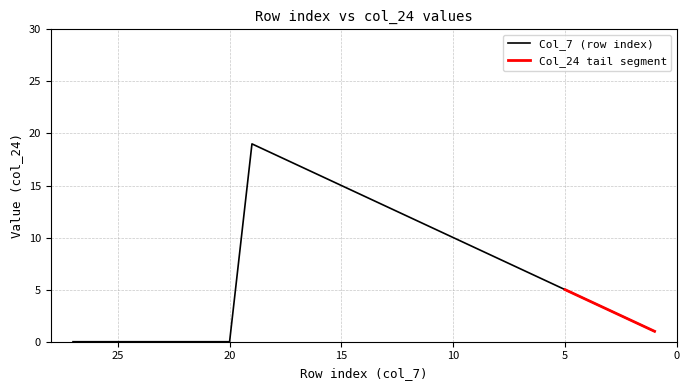

Reading right to left, what are all the values shown in this chart?

1	2	3	4	5	6	7	8	9	10	11	12	13	14	15	16	17	18	19	0	0	0	0	0	0	0	0